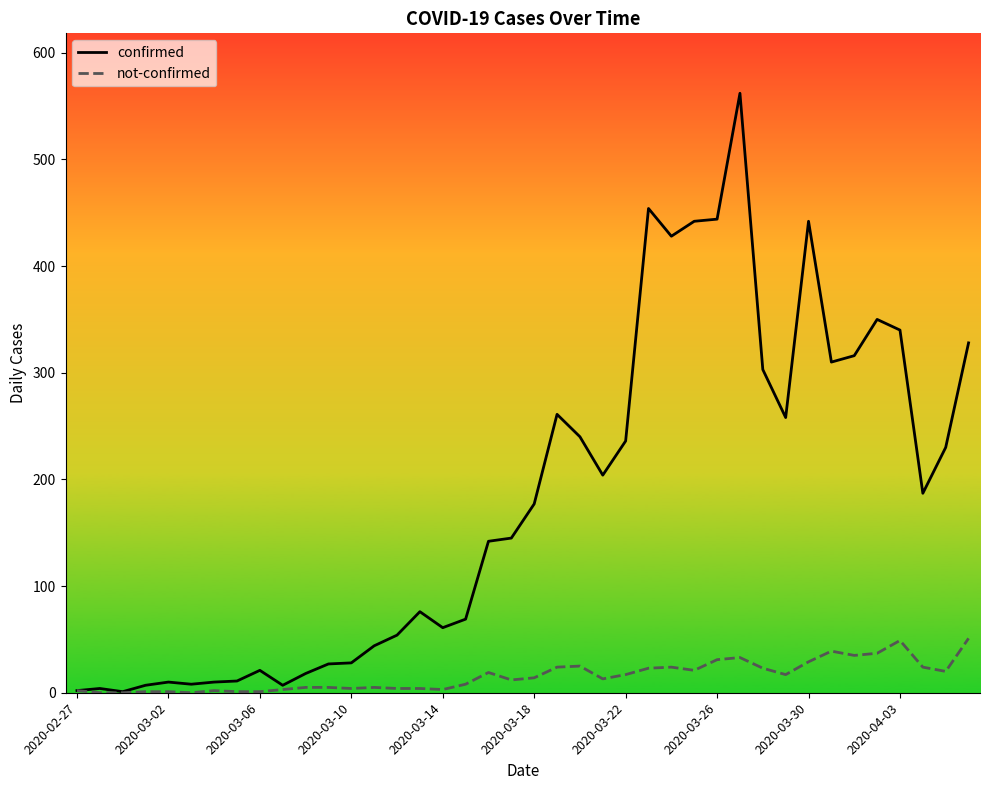

What is the maximum value shown in the chart?

562